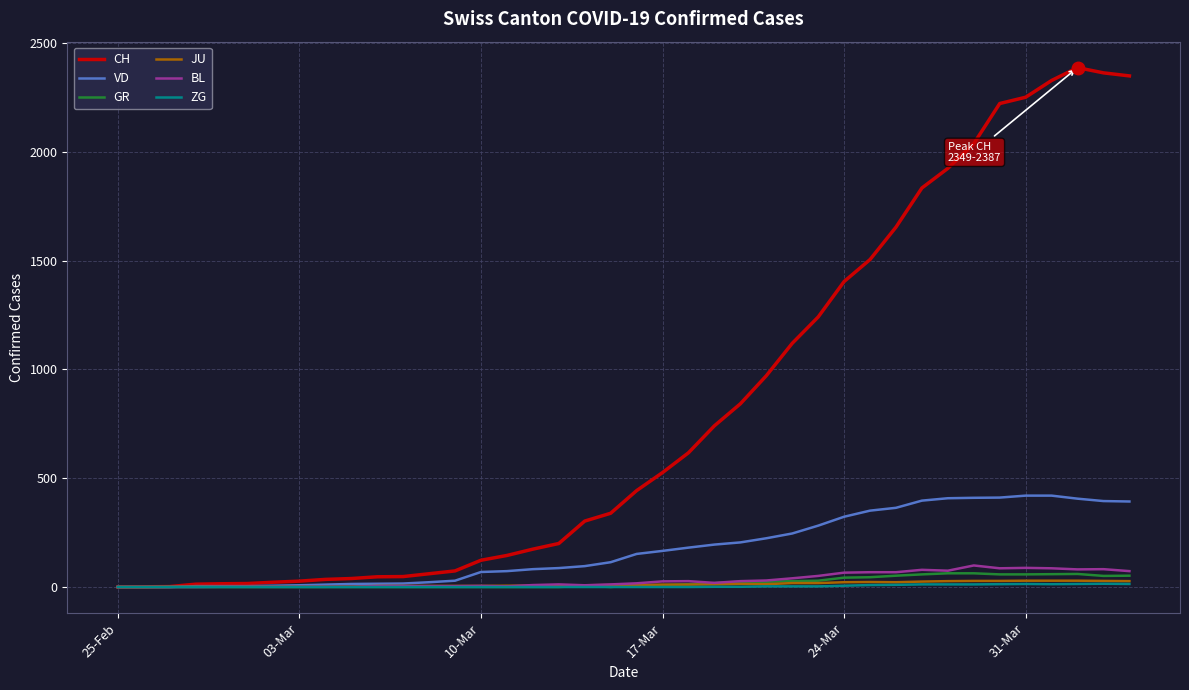

Which series has the largest range (max minus min)?

CH